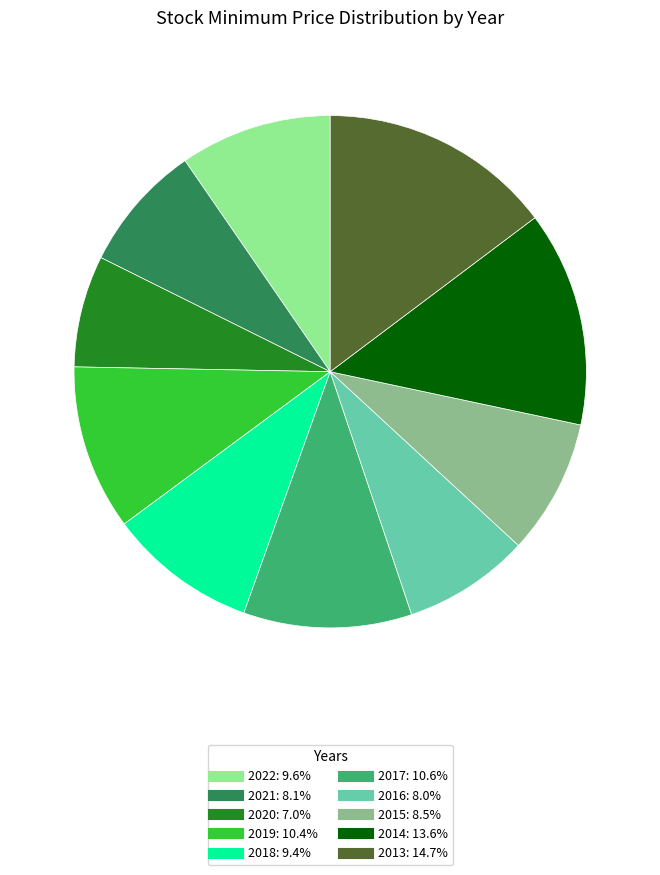

Is there a majority slice in this chart?

No